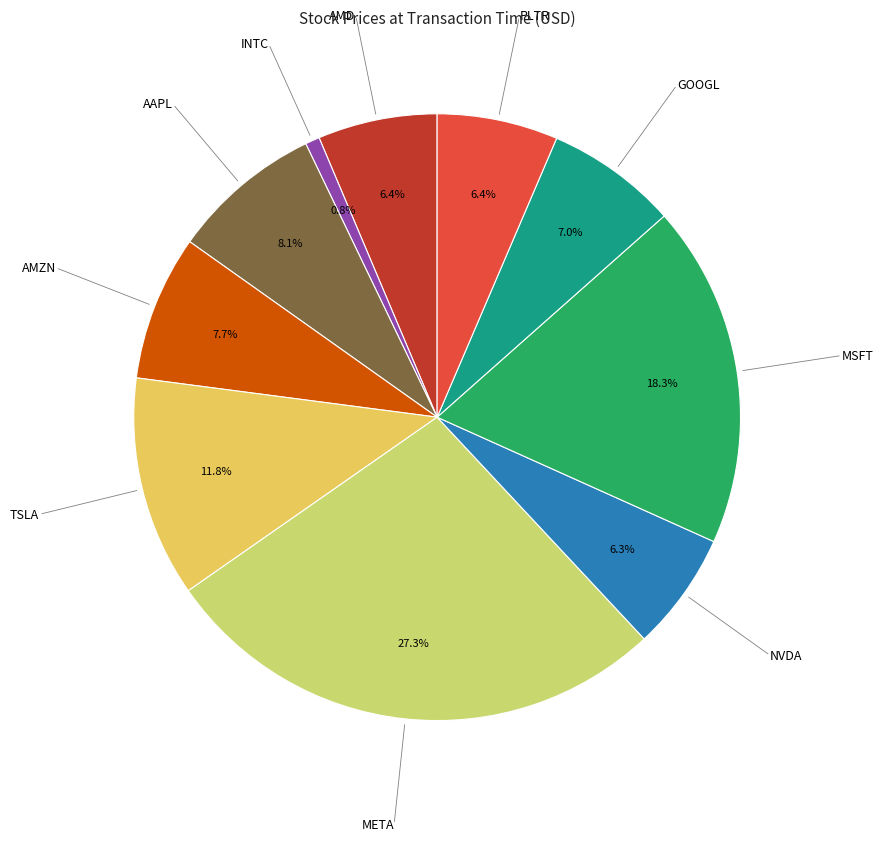

Count the number of slices in the pie.

10